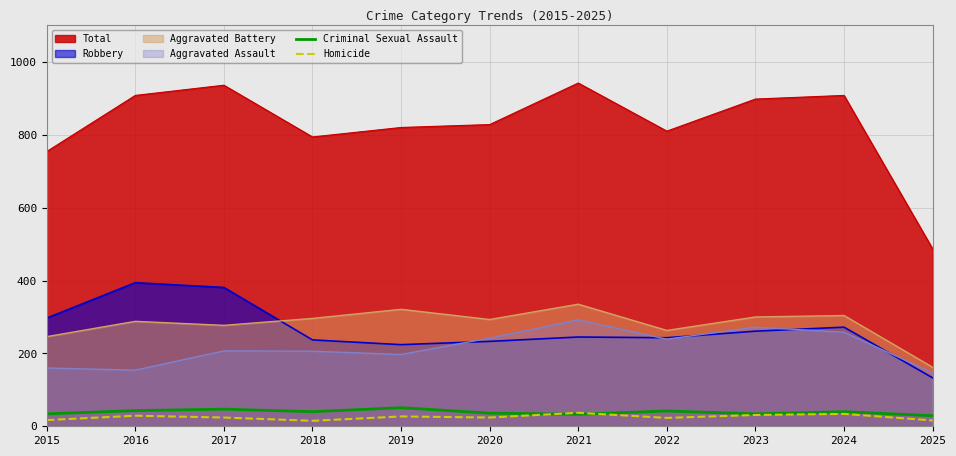

Where is the first local minimum for Homicide?

2018